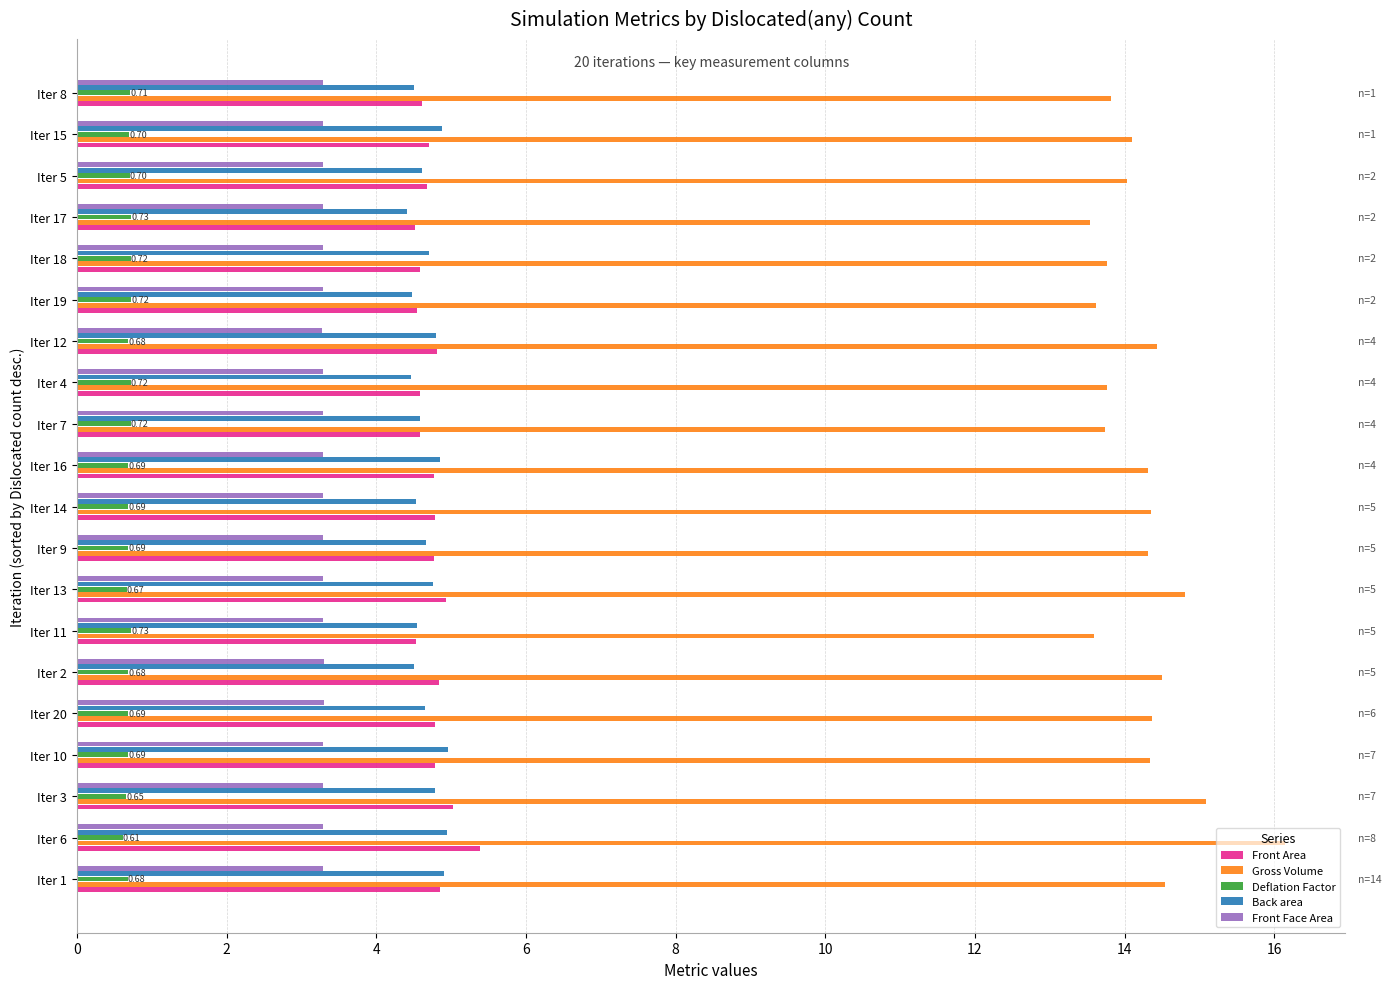

Which series has the largest range (max minus min)?

Gross Volume